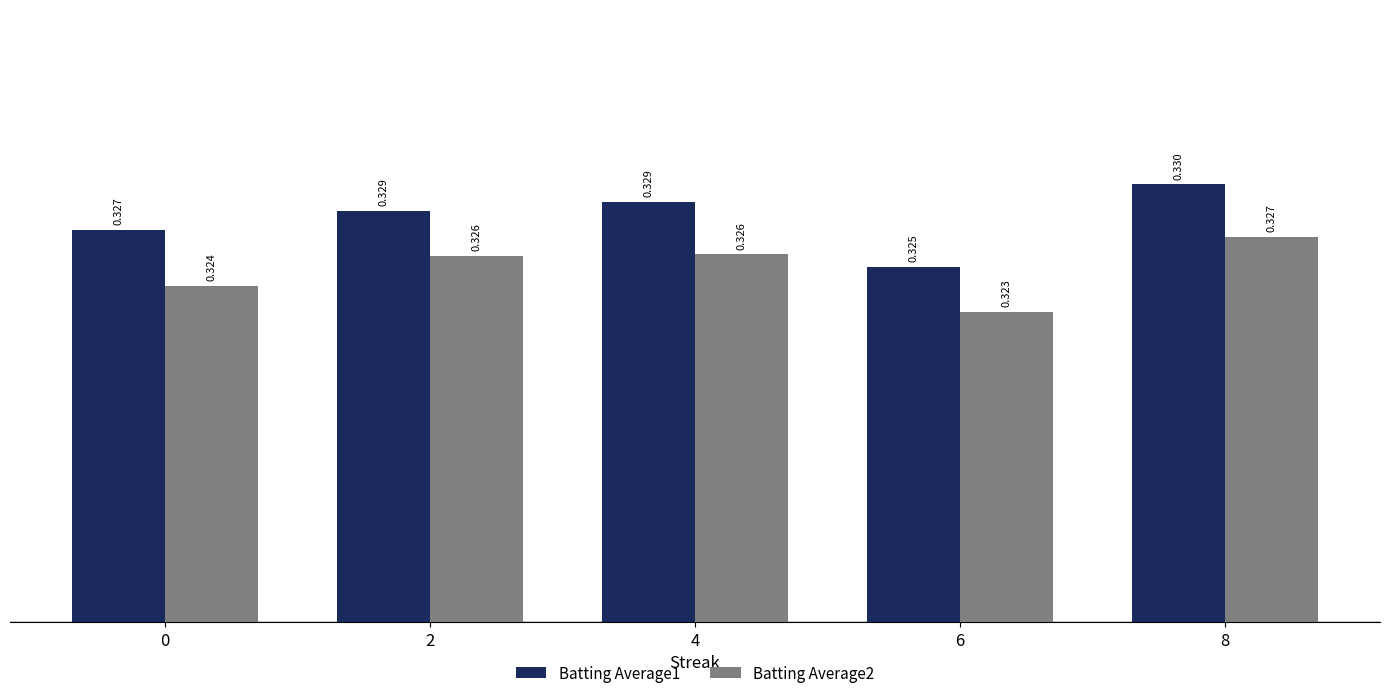

Is the value of Batting Average2 at 0 greater than the value of Batting Average1 at 2?

No